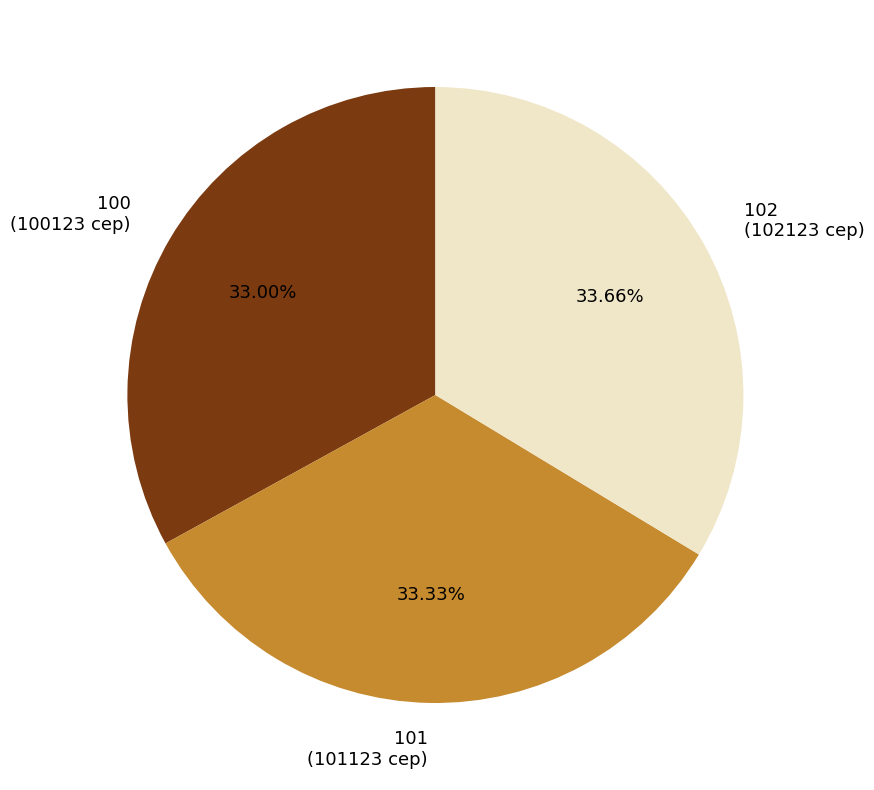

Is there a majority slice in this chart?

No